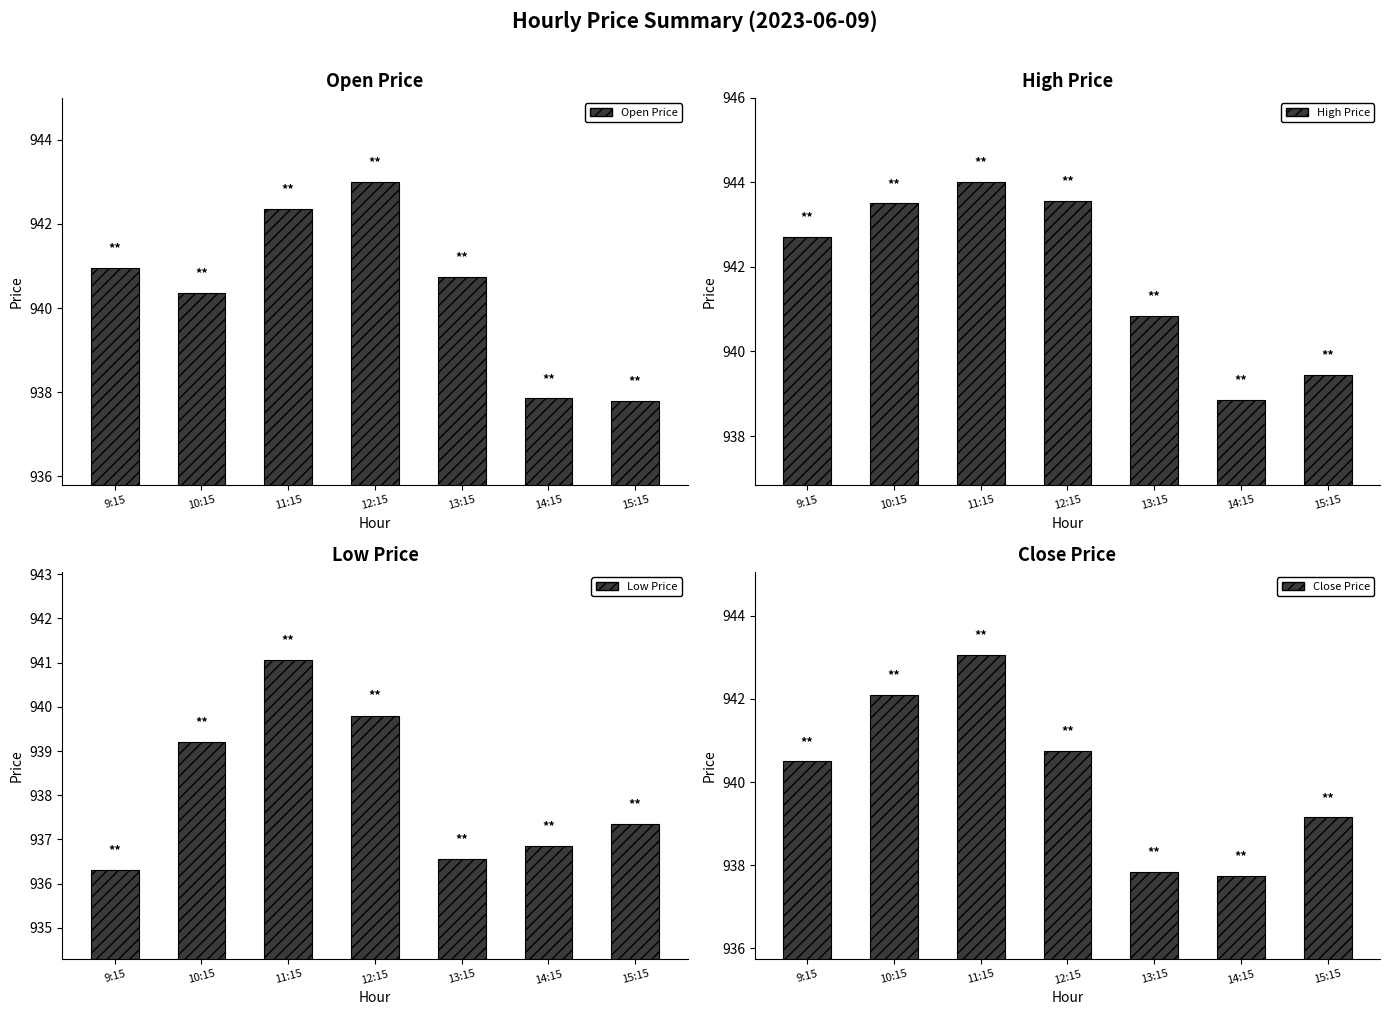

What is the total value across all series at 9:15?

3760.5